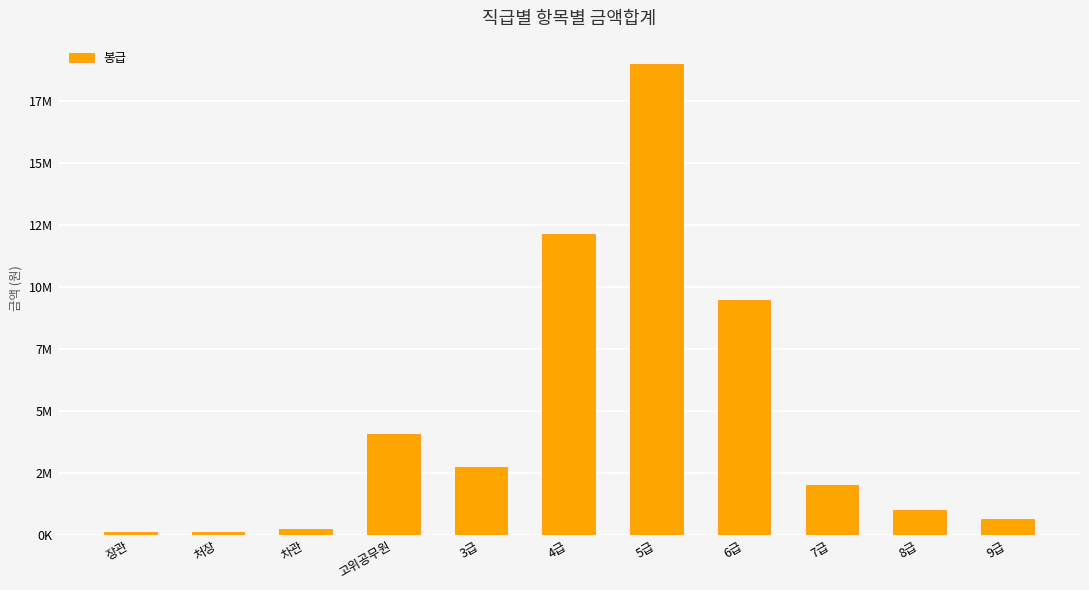

Are the bars horizontal?

No